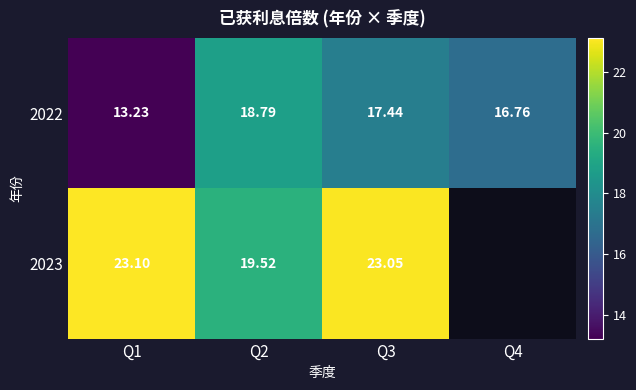

What is the spread (max minus min) of values at Q3?

5.6